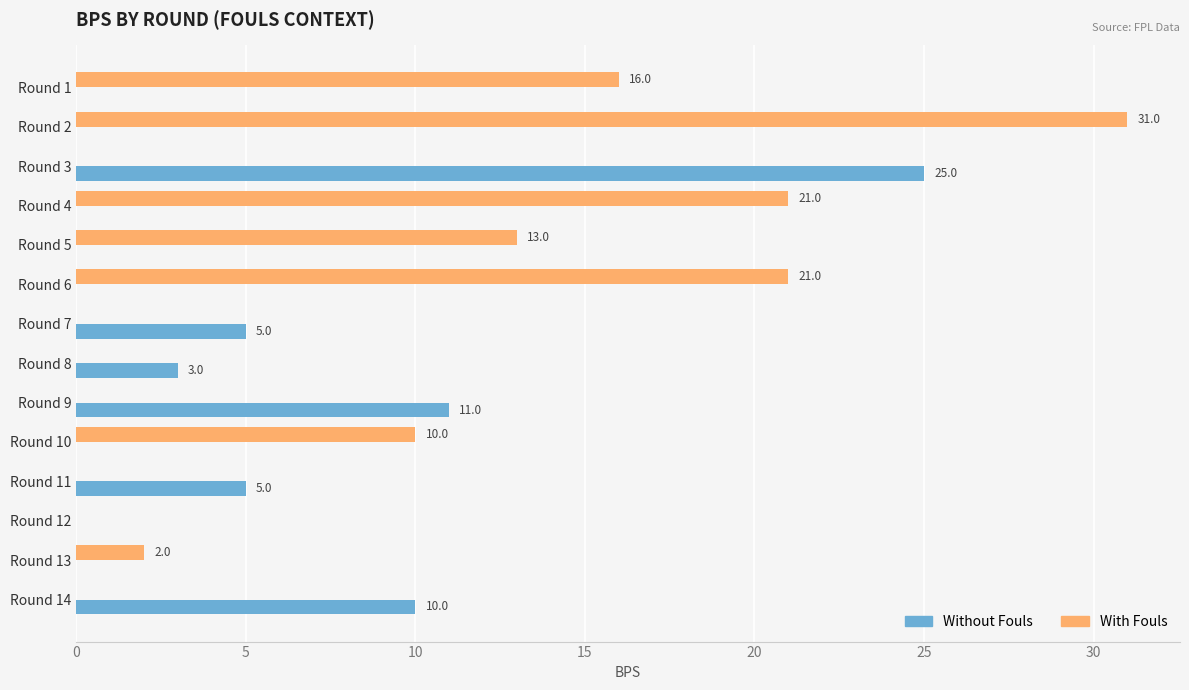

What is the sum of all With Fouls values?

114